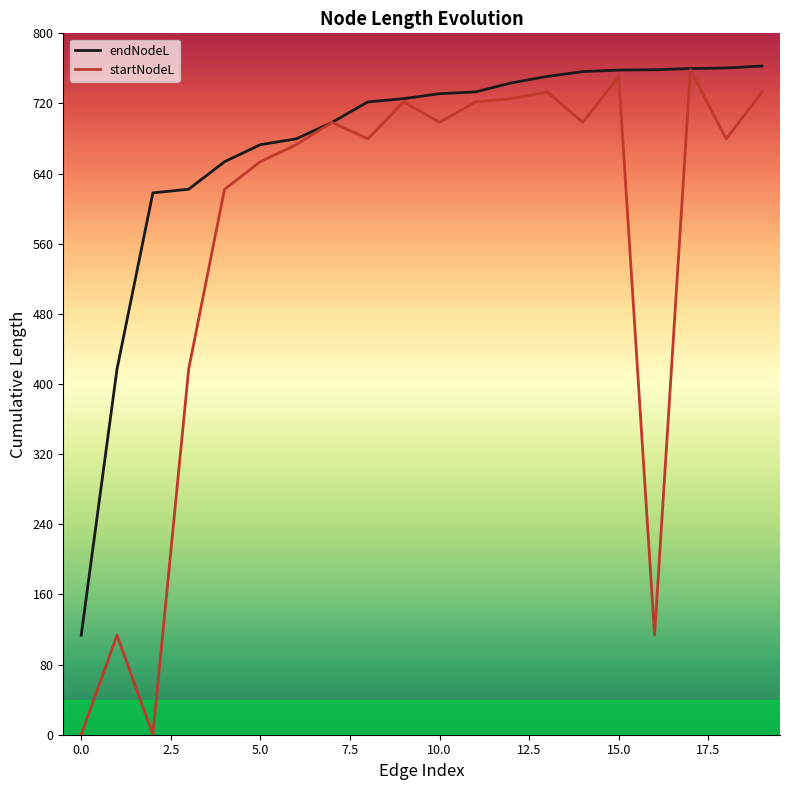

Which series has the largest total across all categories?

endNodeL